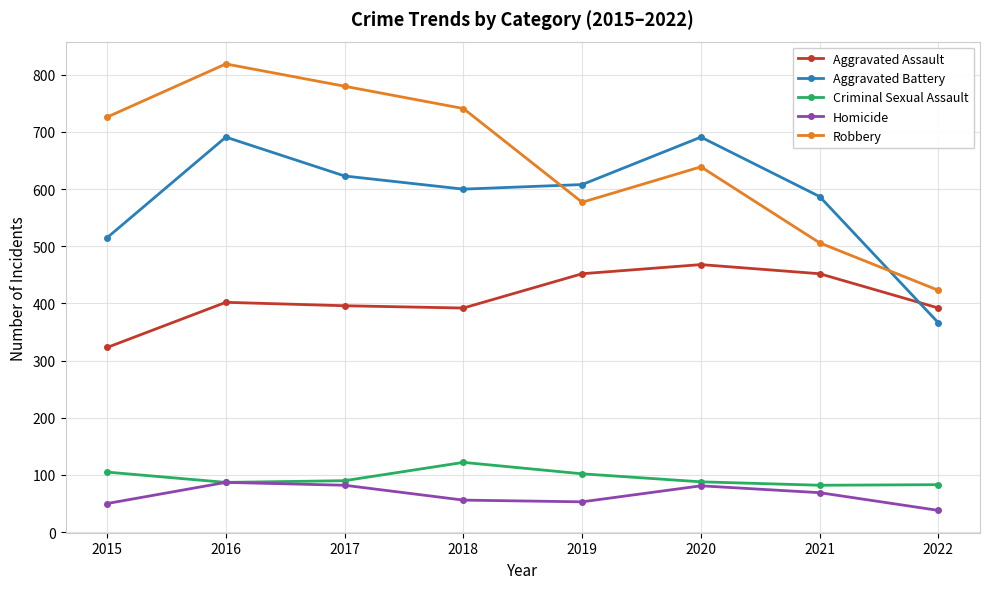

Between 2019 and 2022, which series saw the biggest shift?

Aggravated Battery